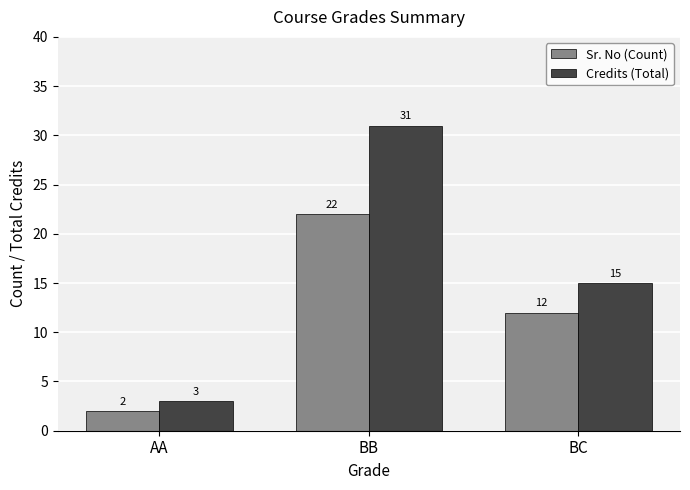

What is the label of the 1st bar from the right?

BC